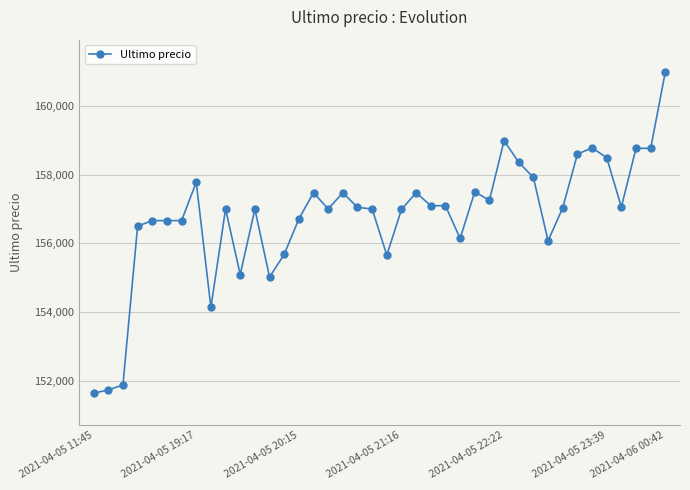

What is the value of the 17th point from the left?

157002